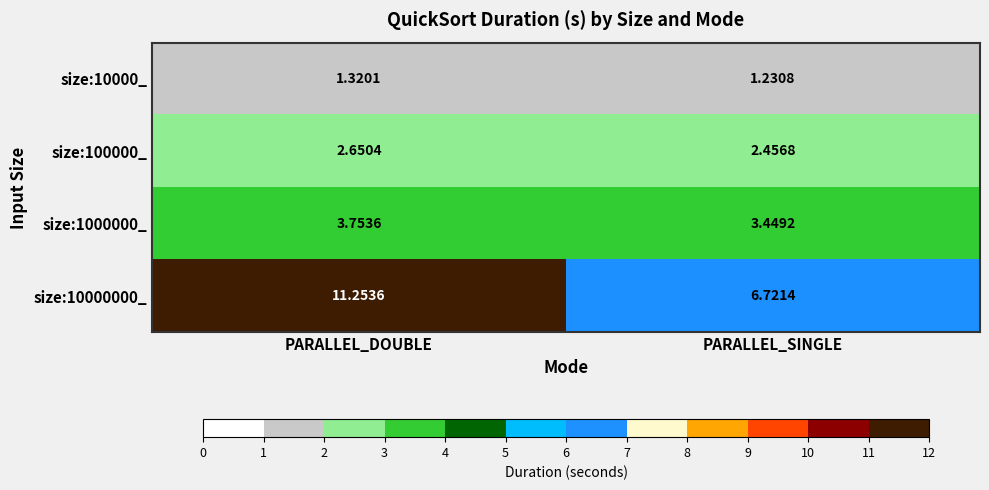

Where is size:100000_ nearest to the value 2?

PARALLEL_SINGLE